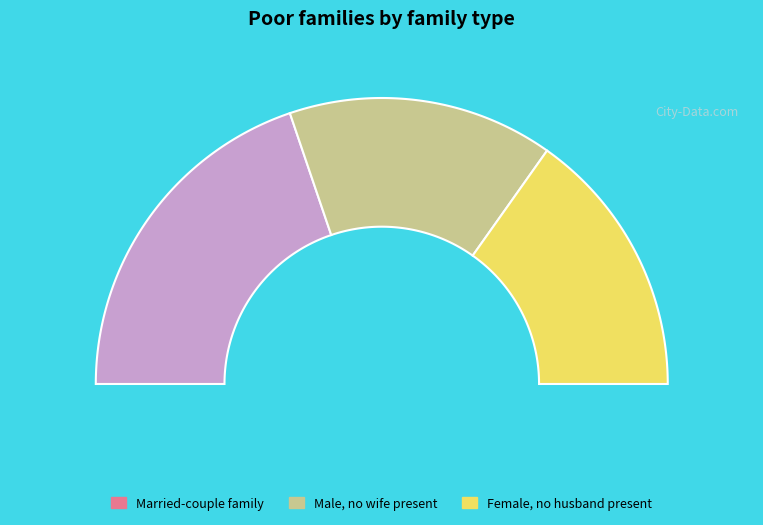

Is there any slice that represents more than half of the pie?

No